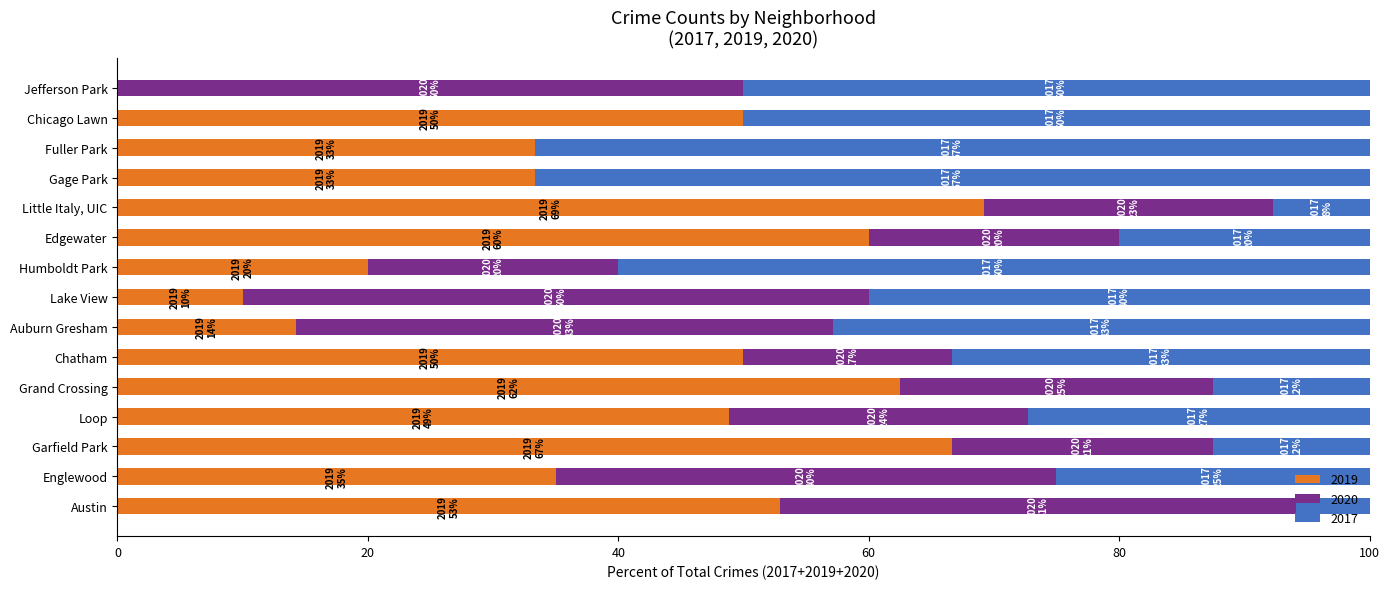

How many distinct data groups are displayed?

3